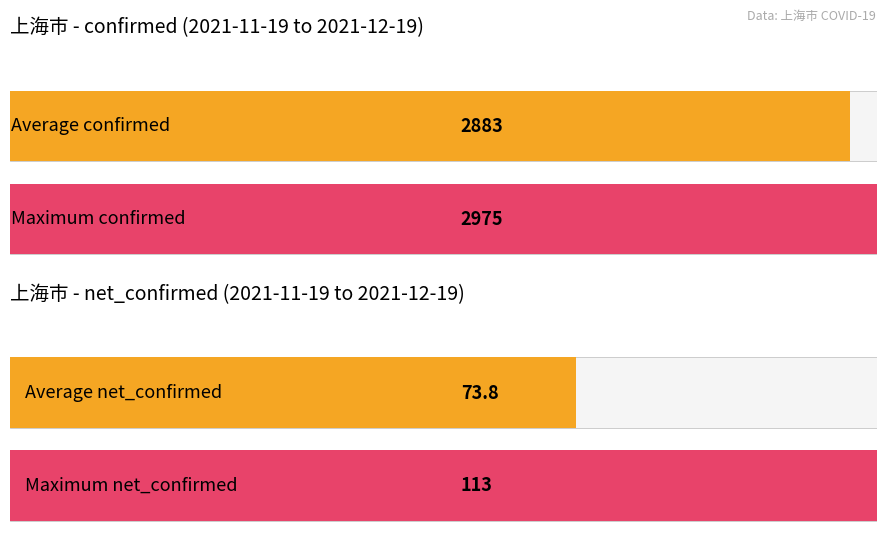

Which series has the largest total across all categories?

confirmed